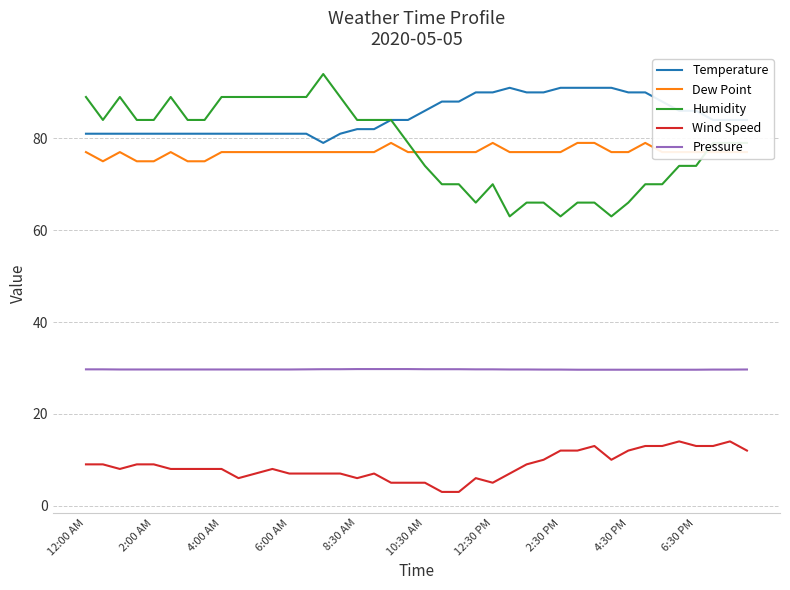

What is the minimum value for Humidity?

63.0